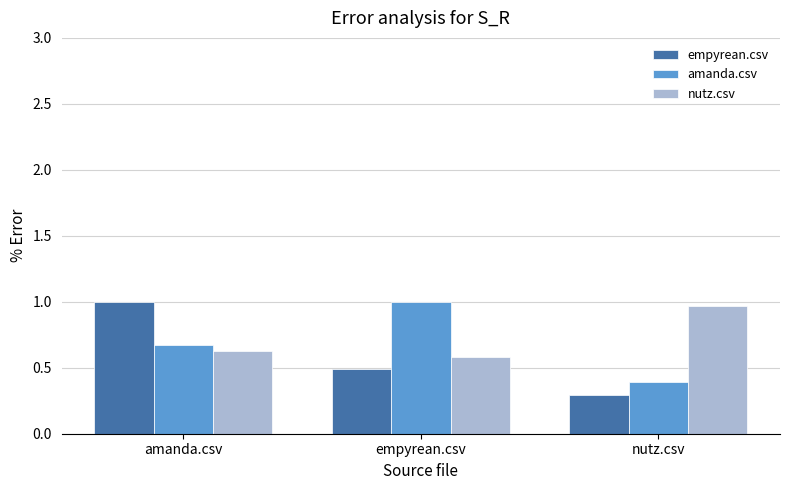

Where is nutz.csv nearest to the value 0?

empyrean.csv